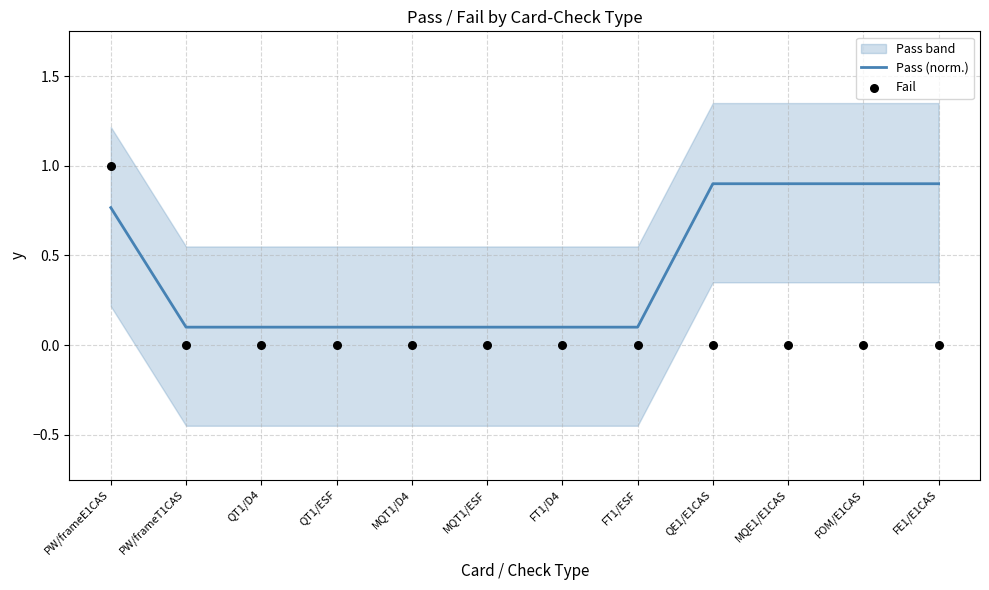

At how many categories does at least one series exceed 0?

12